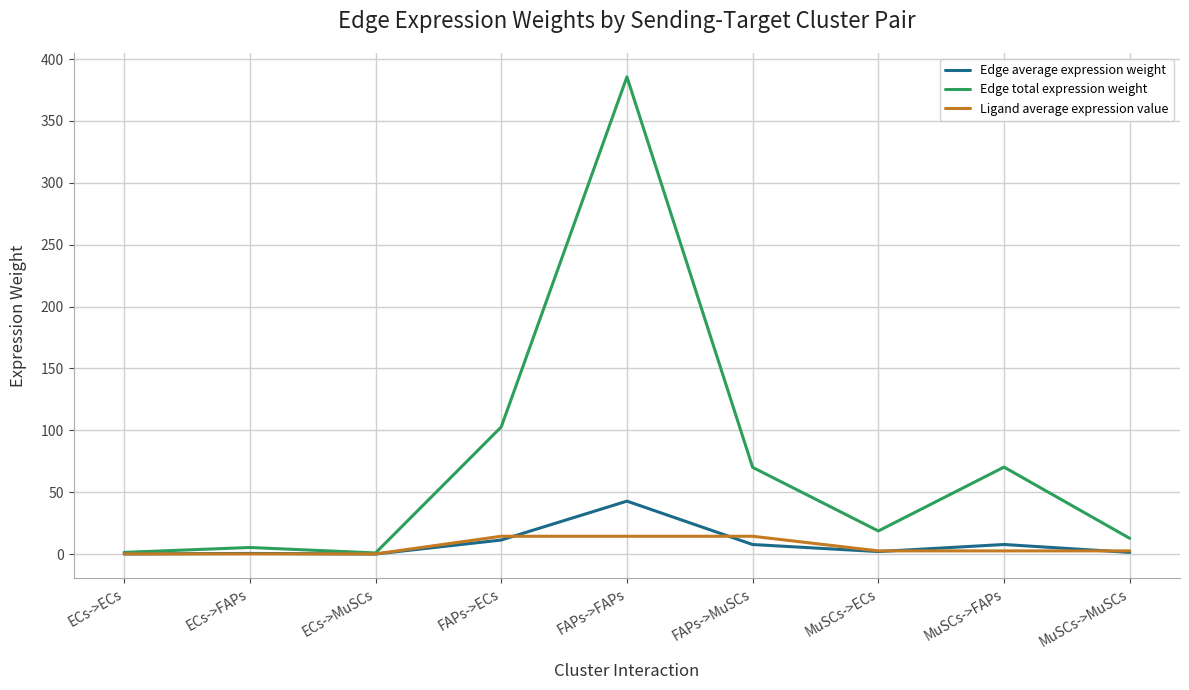

What is the spread (max minus min) of values at FAPs->MuSCs?

62.3